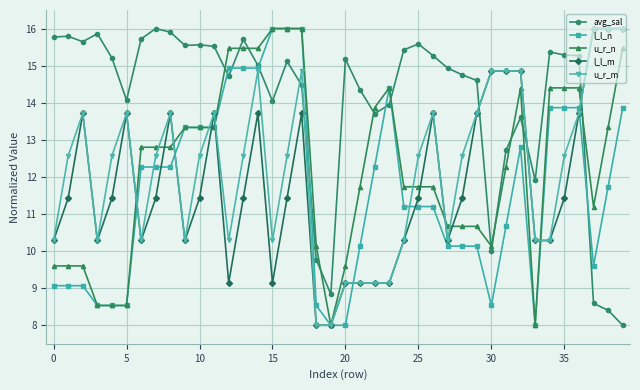

Which series has the largest total across all categories?

avg_sal